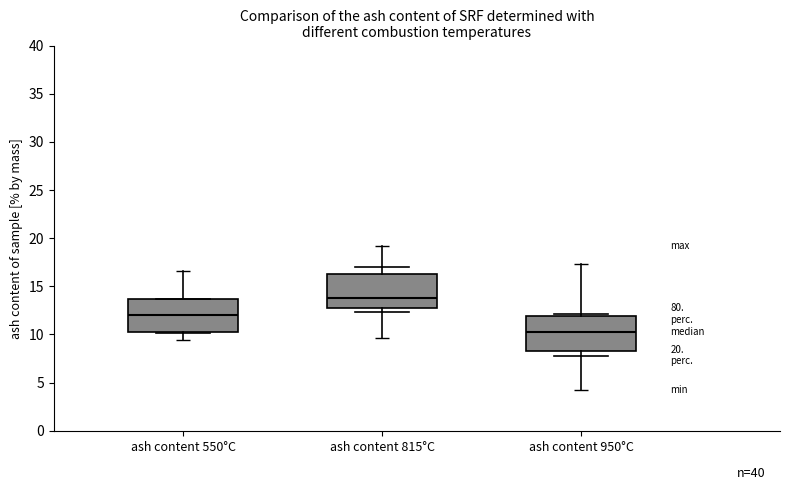

Reading left to right, read every box against the y-axis: the position of its median line, the range the box covers, and the ends of its whiskers. The values are not printed on the chart, so give them approximately, as read against the axis.

ash content 550°C: median 12.0, box 10.0 to 13.5, whiskers 10.0 to 13.5
ash content 815°C: median 14.0, box 13.0 to 16.0, whiskers 12.5 to 17.0
ash content 950°C: median 10.0, box 8.5 to 12.0, whiskers 8.0 to 12.0 (just above the box's upper edge)